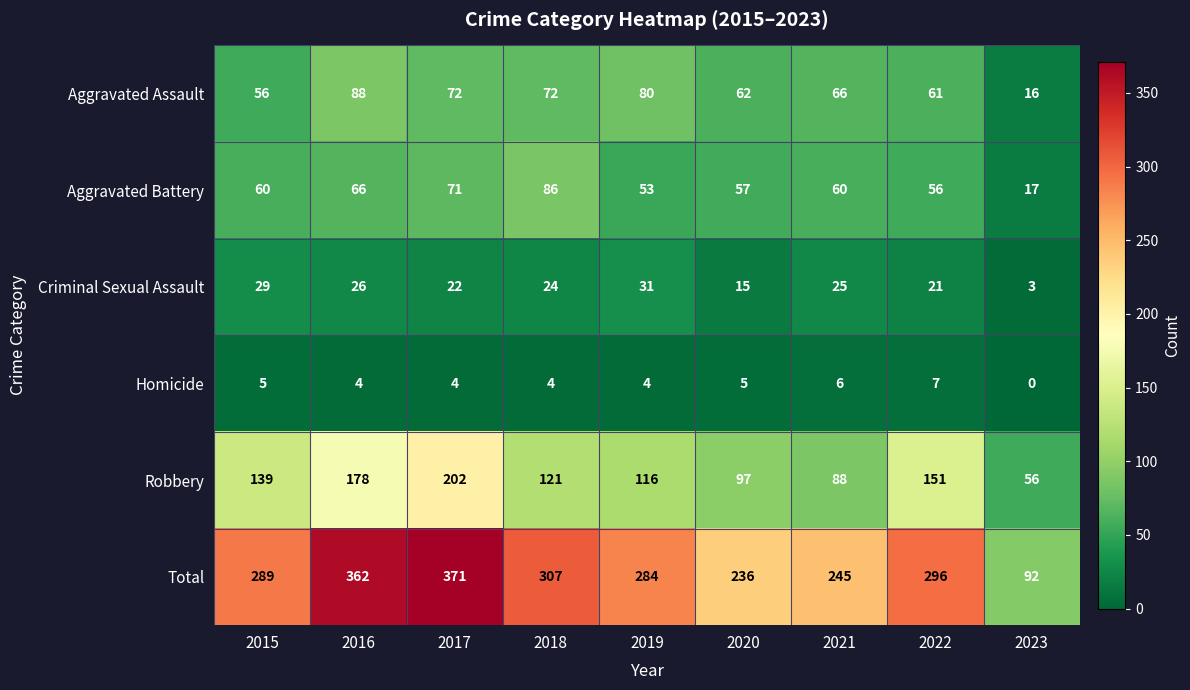

At 2017, list the series in order from smallest to largest.

Homicide, Criminal Sexual Assault, Aggravated Battery, Aggravated Assault, Robbery, Total